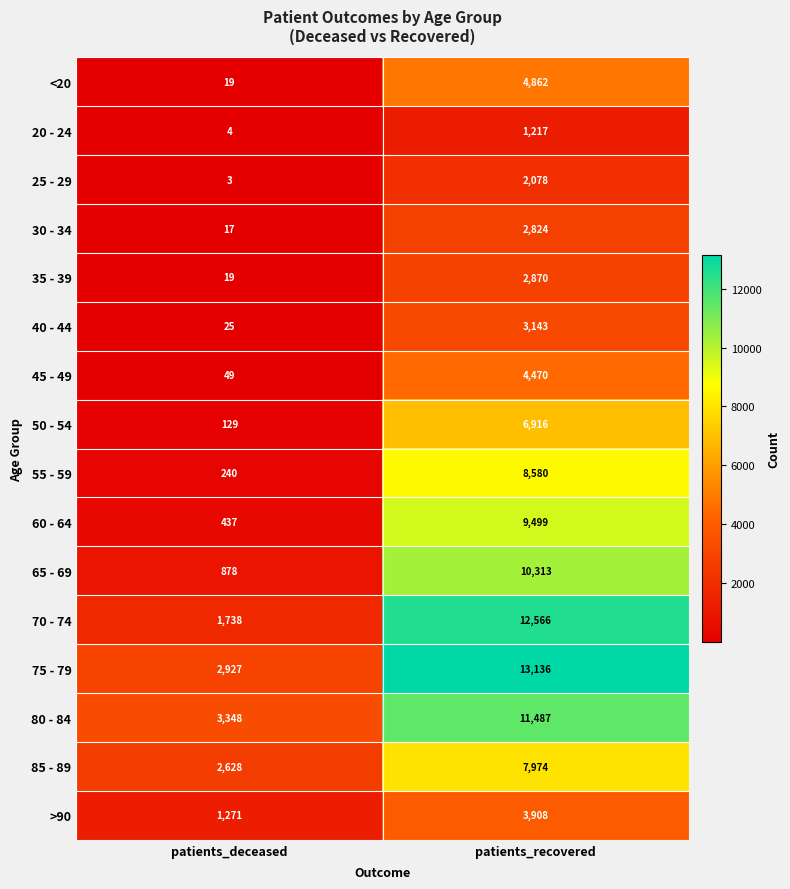

What is the difference between the highest and lowest values at patients_recovered?

11919